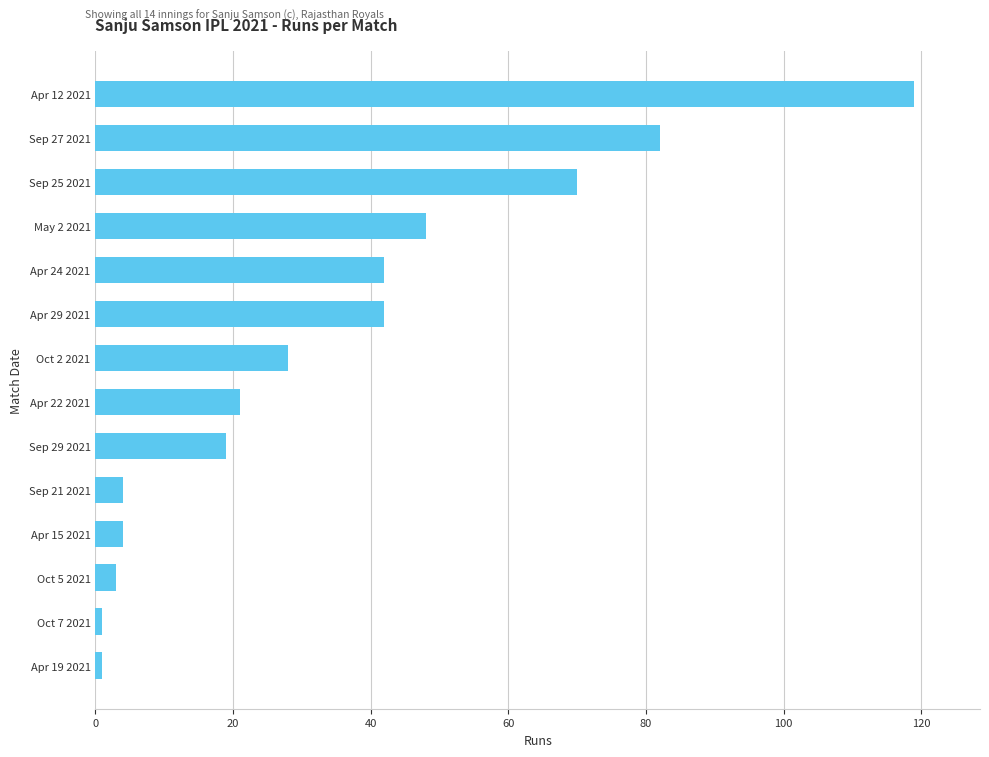

How many values are below 28?

7